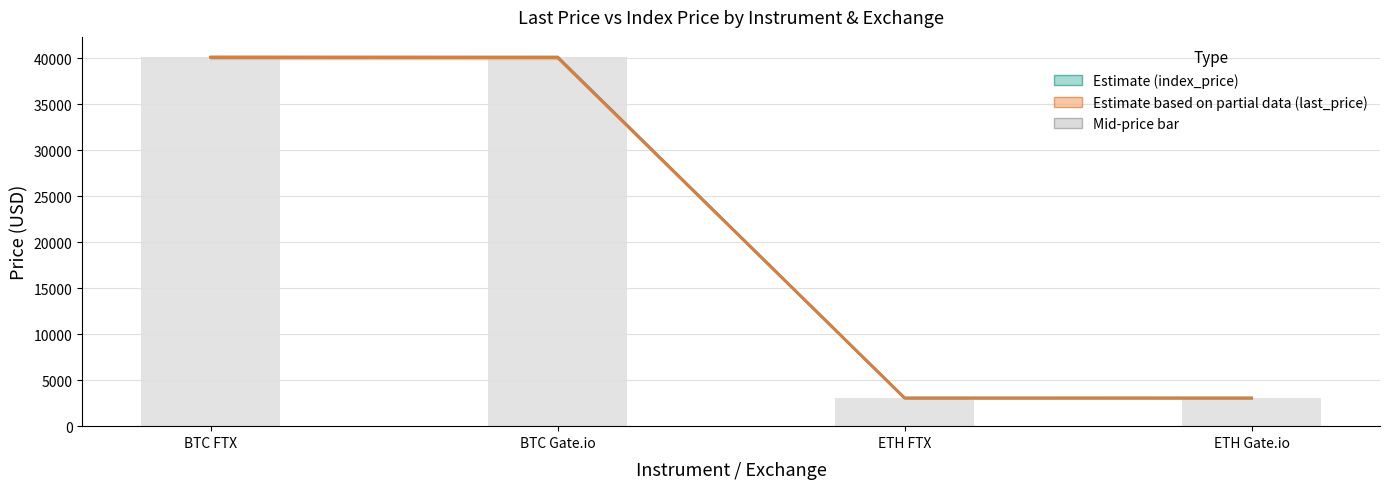

Rank the series by their maximum value, from highest to lowest.

Index Price (Estimate), Raw mid-price, Last Price (Estimate based on partial data)